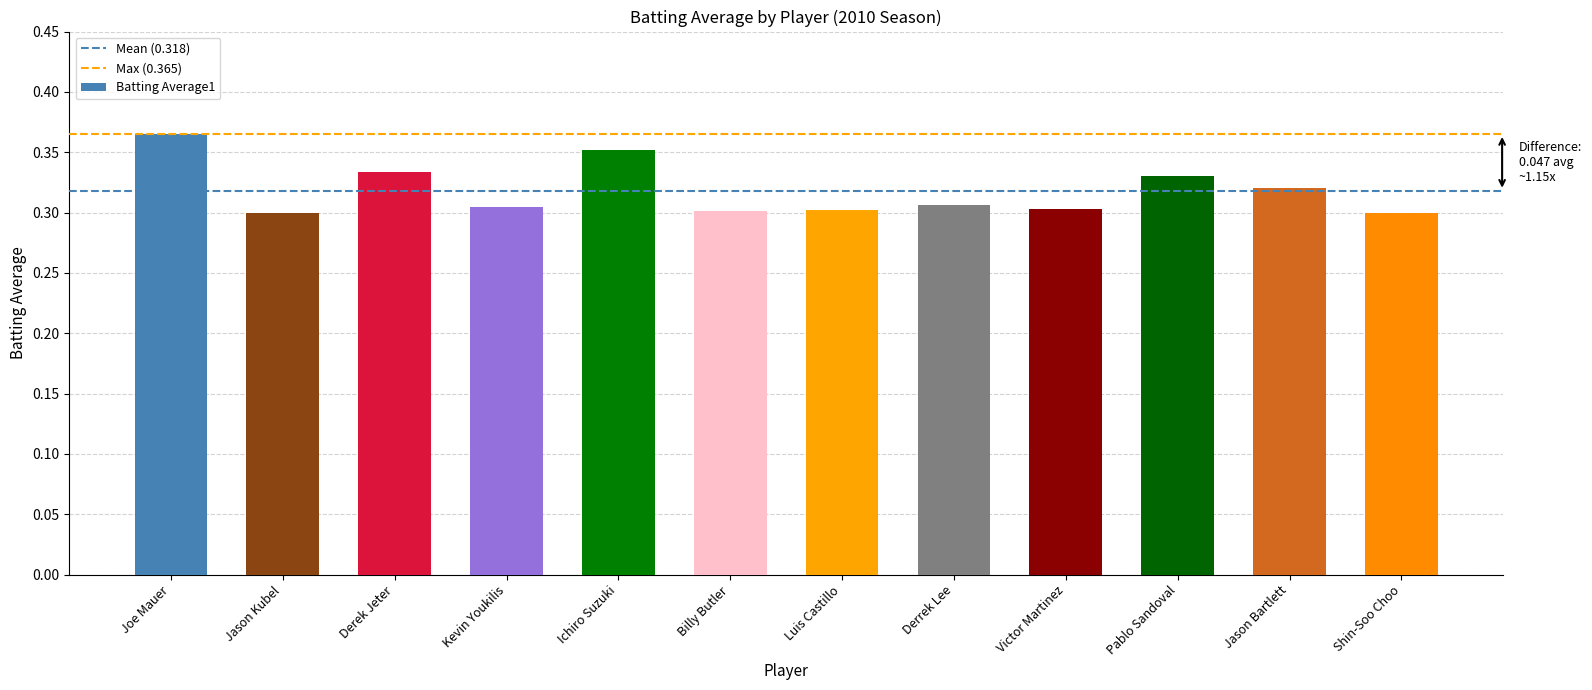

How many categories are shown in the chart?

12